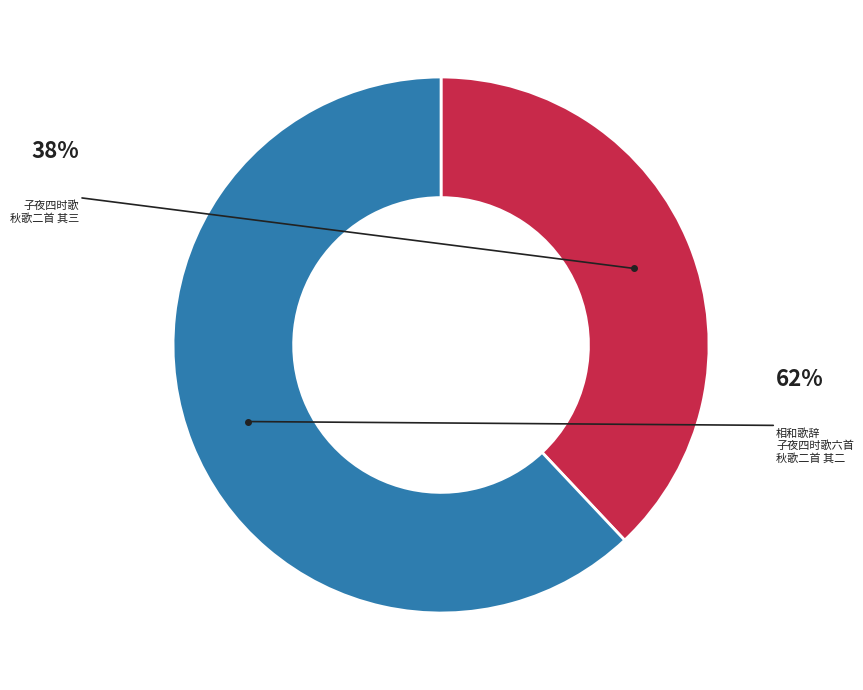

How many slices are in this pie chart?

2